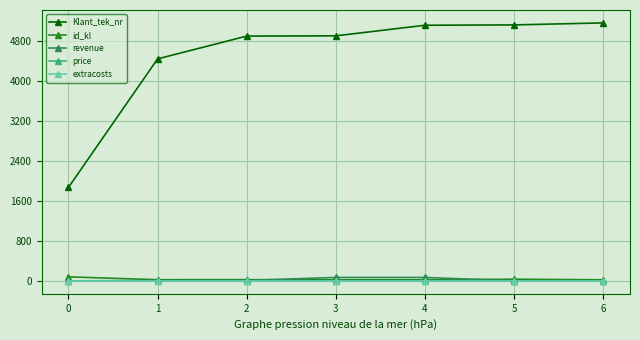

Between 6 and 5, which is larger?

6